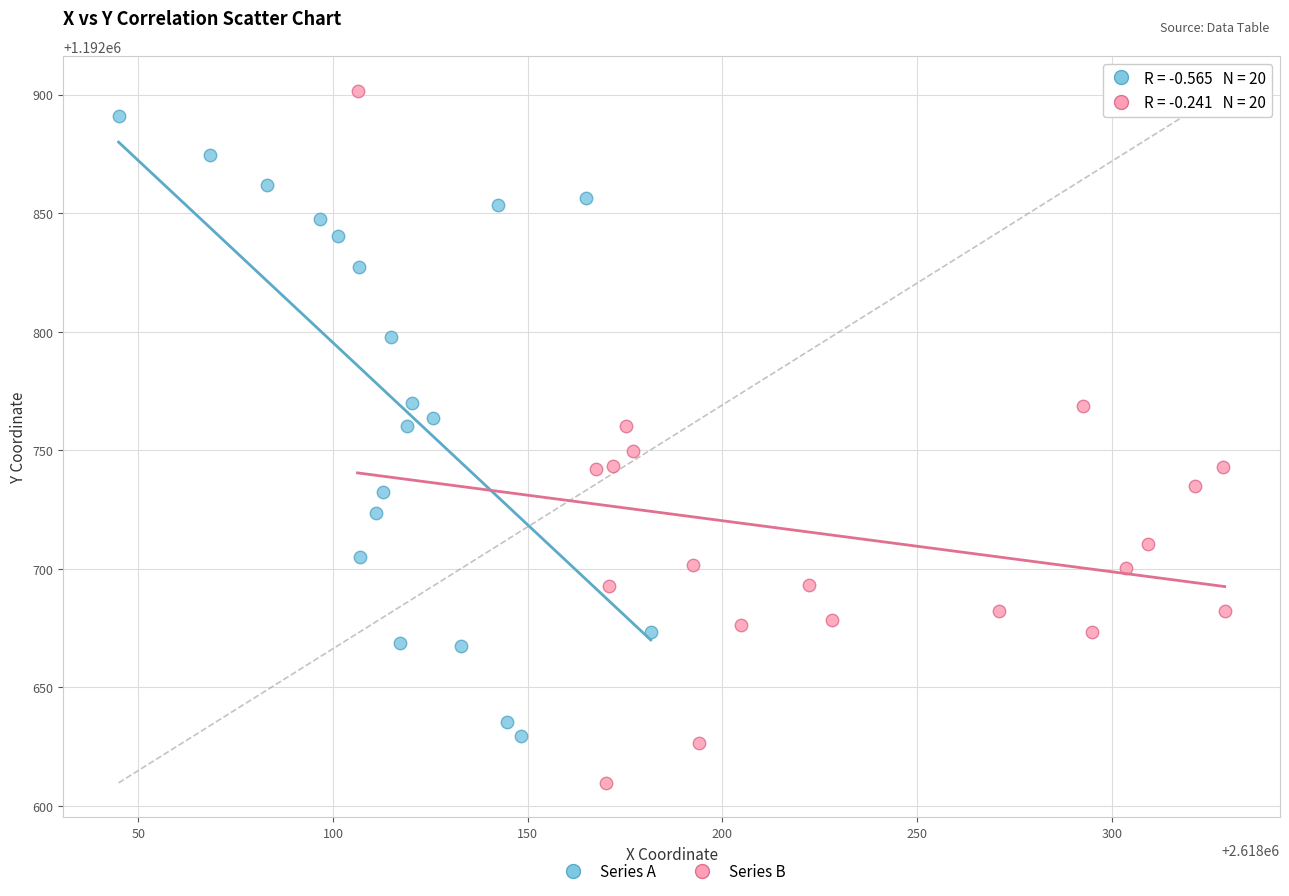

Which series reaches the minimum Y coordinate?

Series B